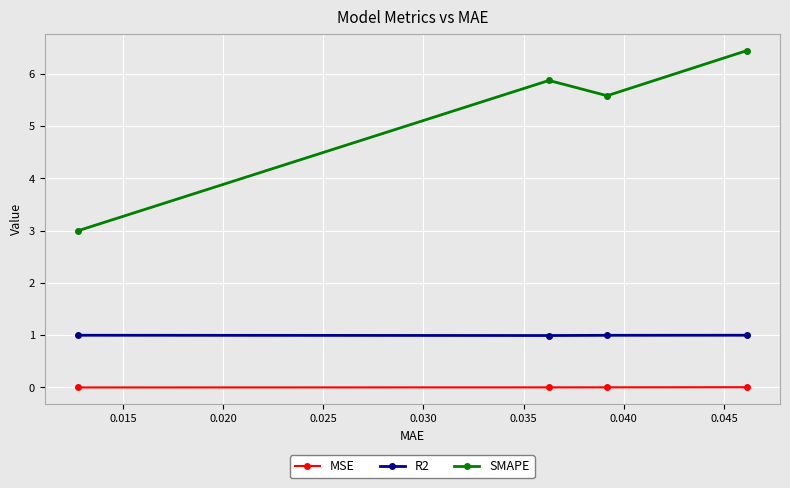

Which series has the largest range (max minus min)?

SMAPE